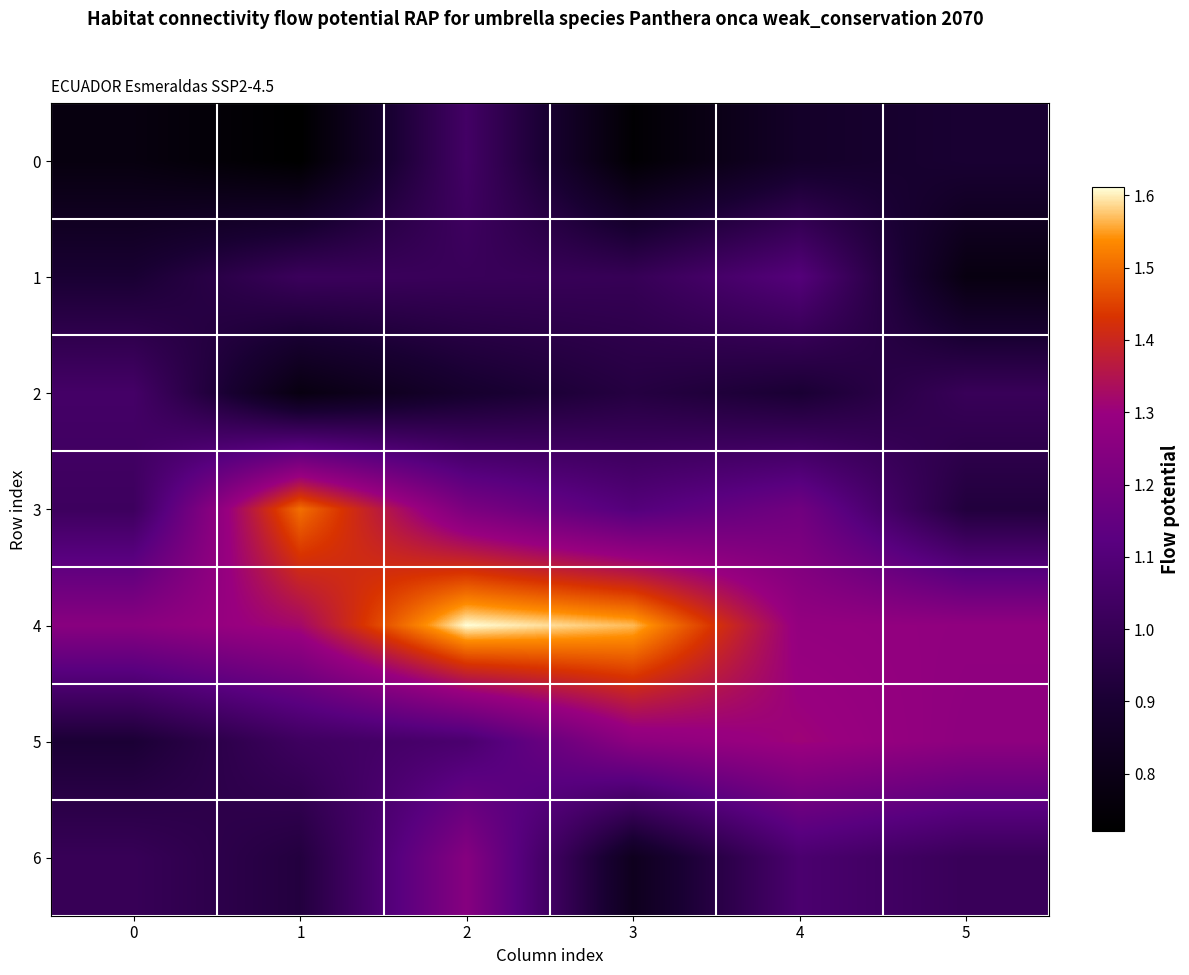

Which category has the highest value across all series?

2